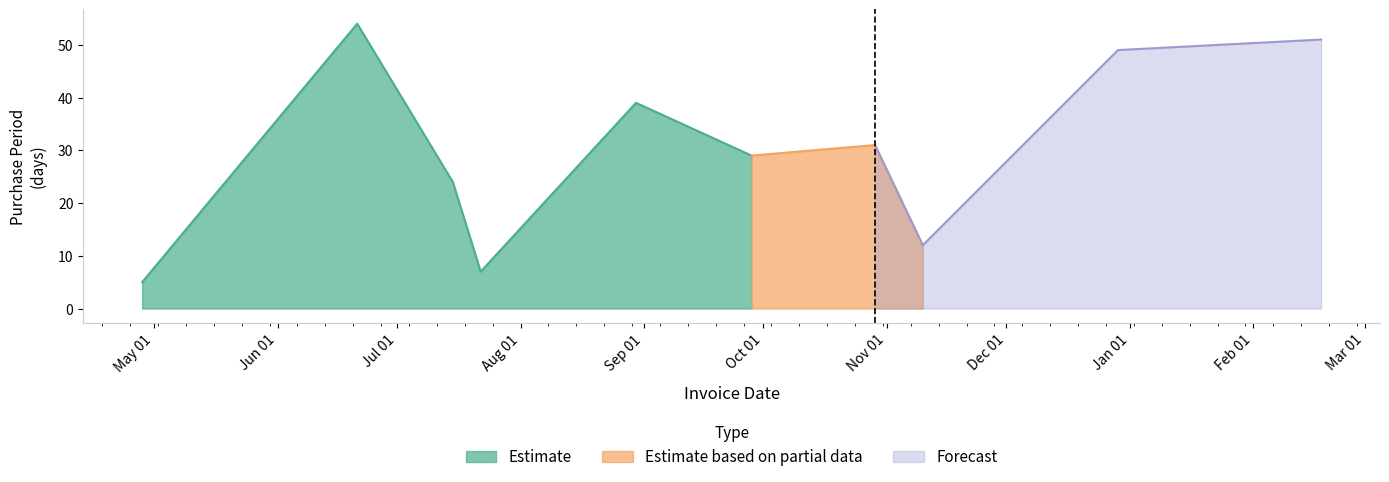

What is the value of the 7th point from the left?

31